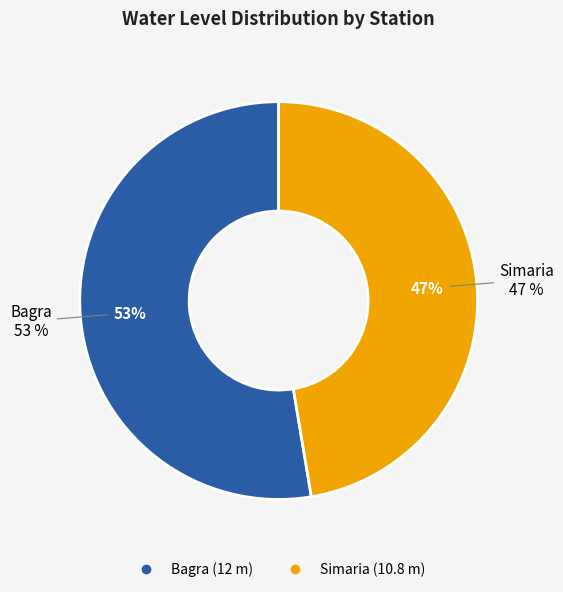

True or false: Bagra accounts for 53% of the total.

True